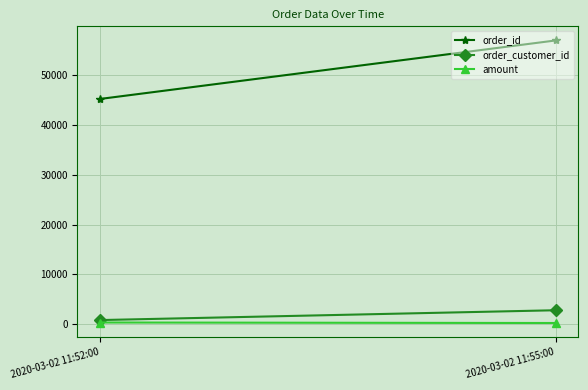

Is this an area chart (filled region under the line)?

No